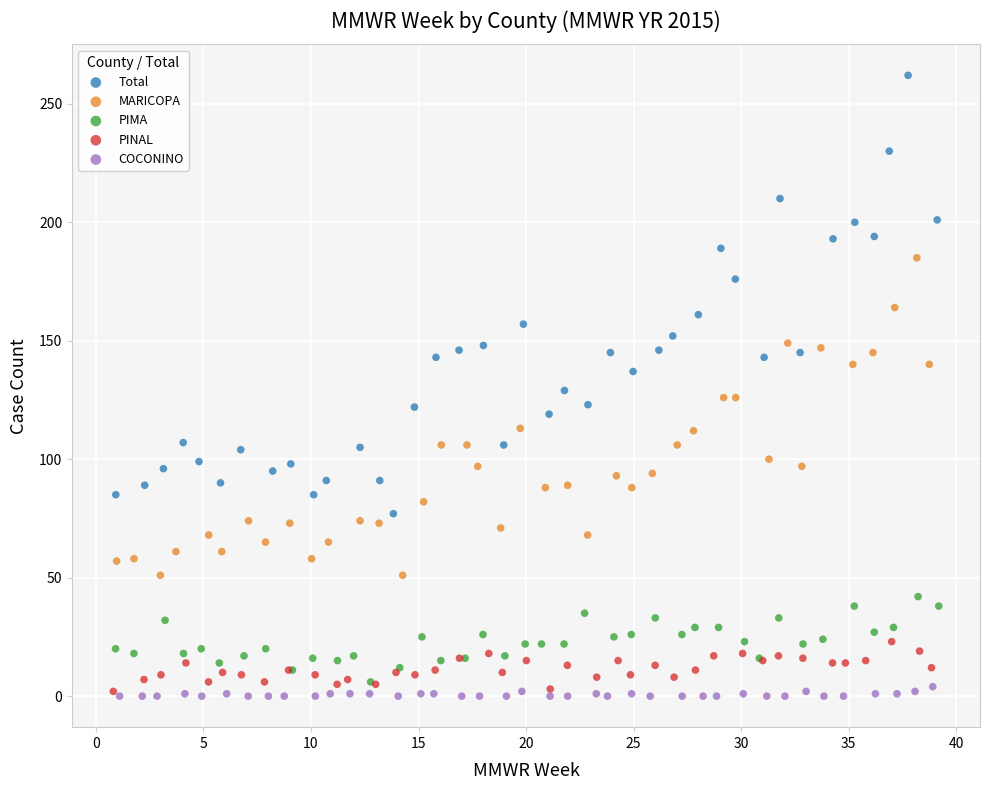

What are all the series names shown in the legend?

Total, MARICOPA, PIMA, PINAL, COCONINO